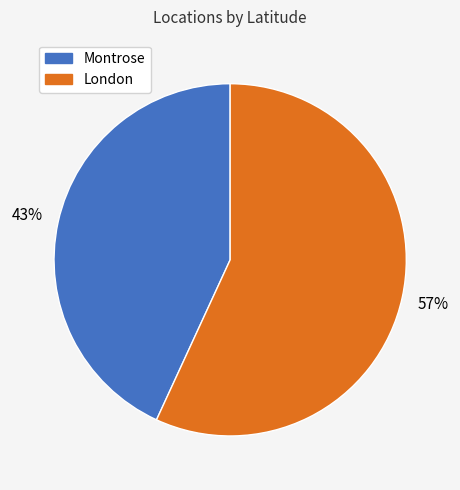

True or false: Montrose accounts for 43% of the total.

True